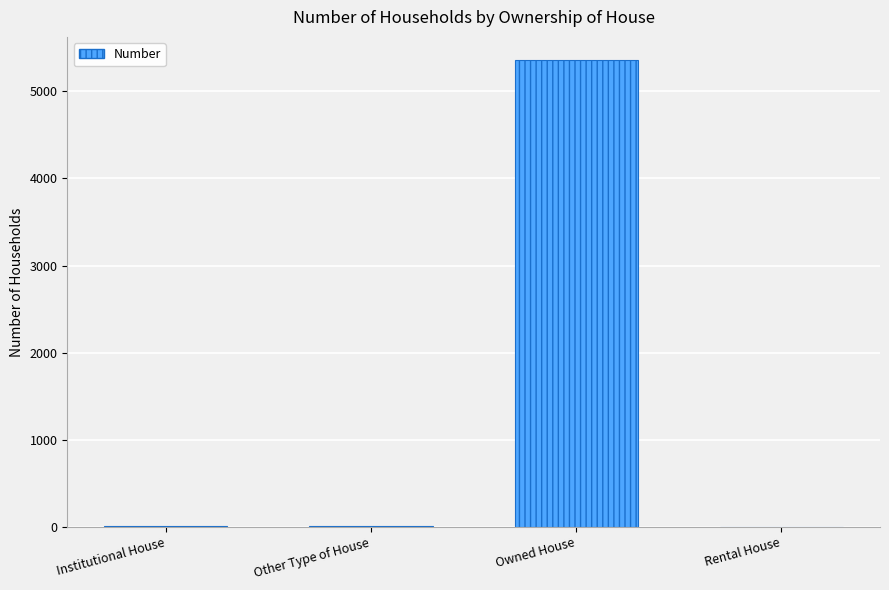

What is the approximate value at Owned House?

5355